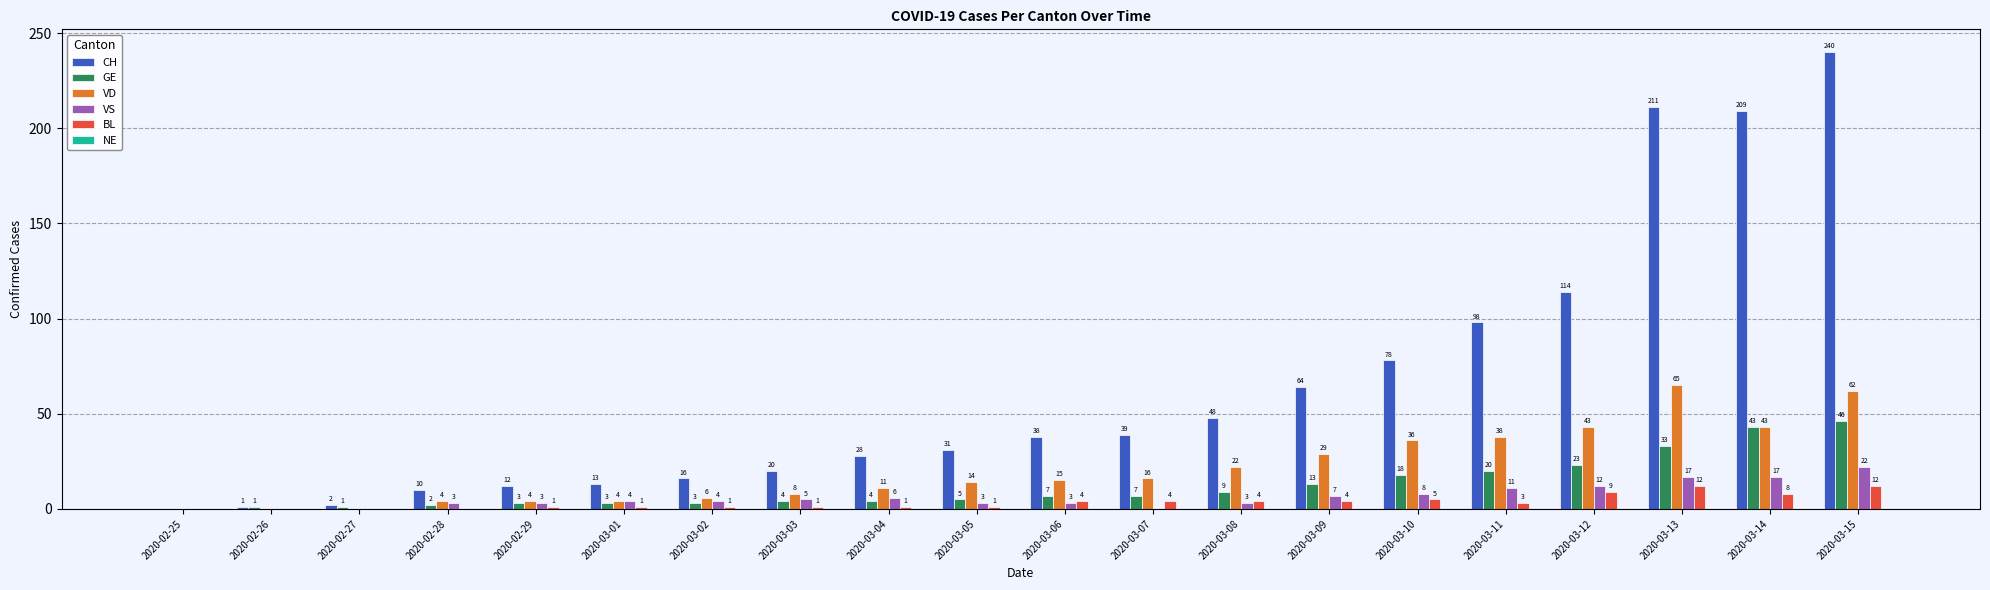

The CH series shows 16 at 2020-03-09. True or false?

False